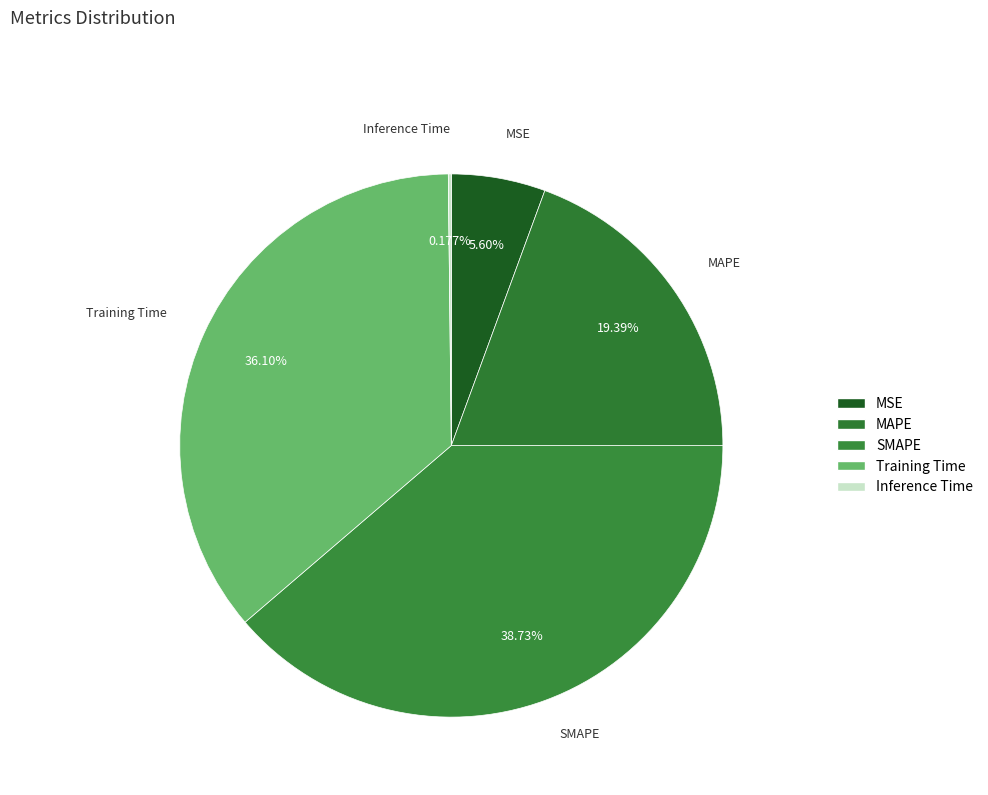

Do SMAPE and MAPE together represent more than half of the pie?

Yes